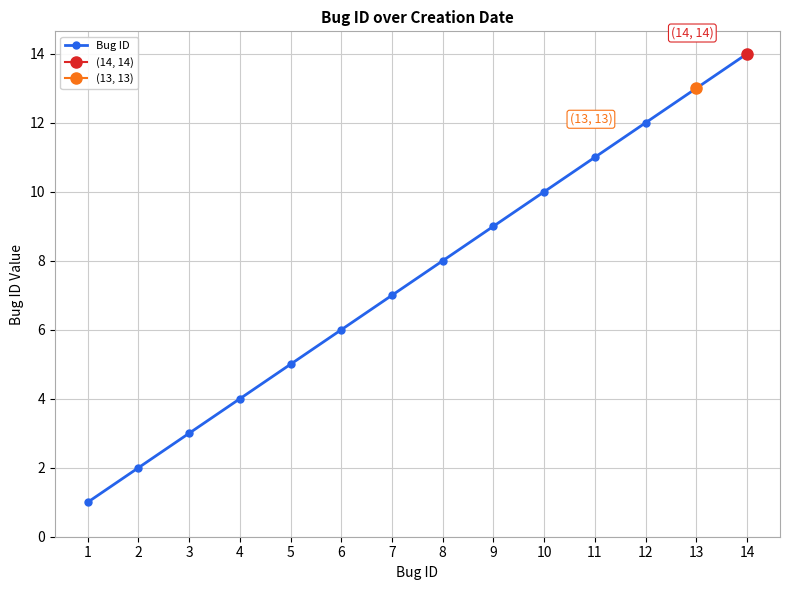

How many distinct data groups are displayed?

1